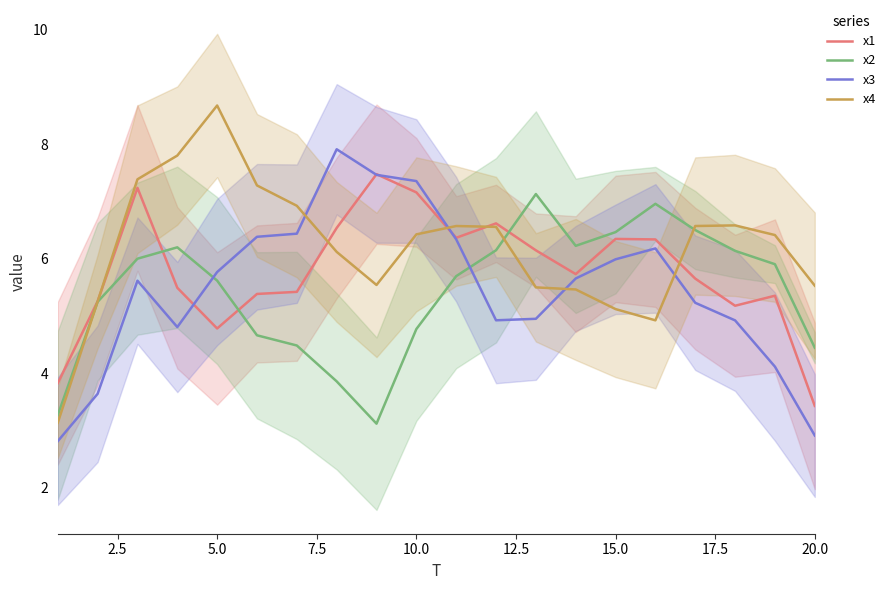

What is the maximum value for x4?

8.7